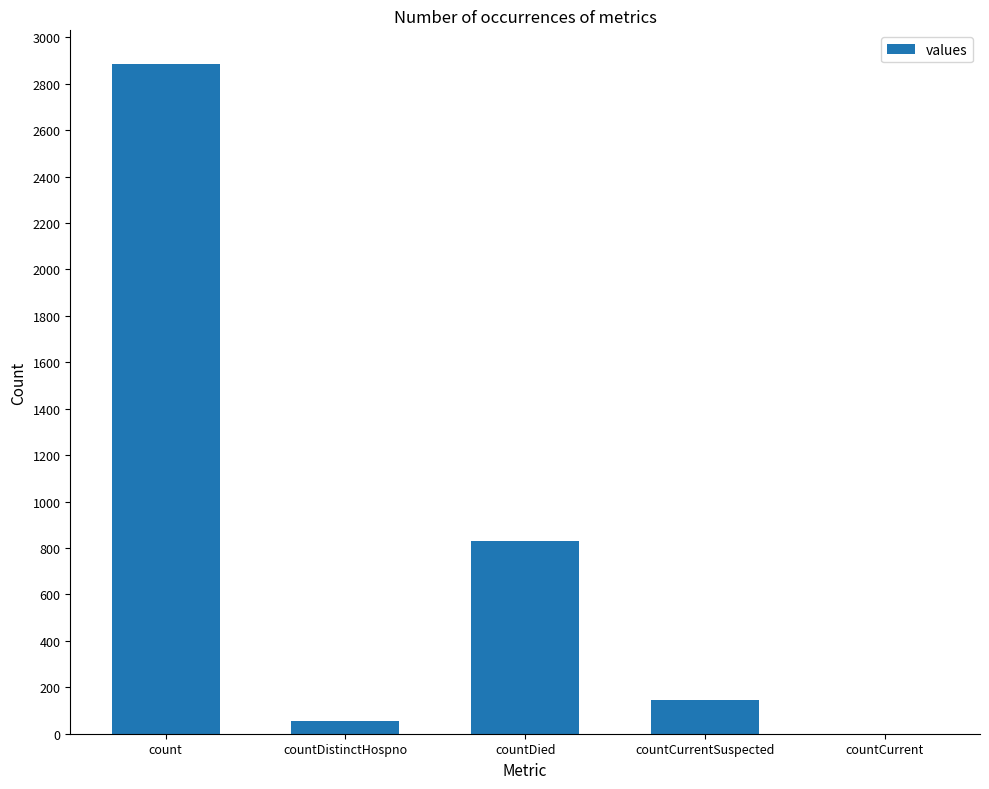

Reading left to right, extract all data points from this chart.

count=2886	countDistinctHospno=55	countDied=831	countCurrentSuspected=147	countCurrent=0